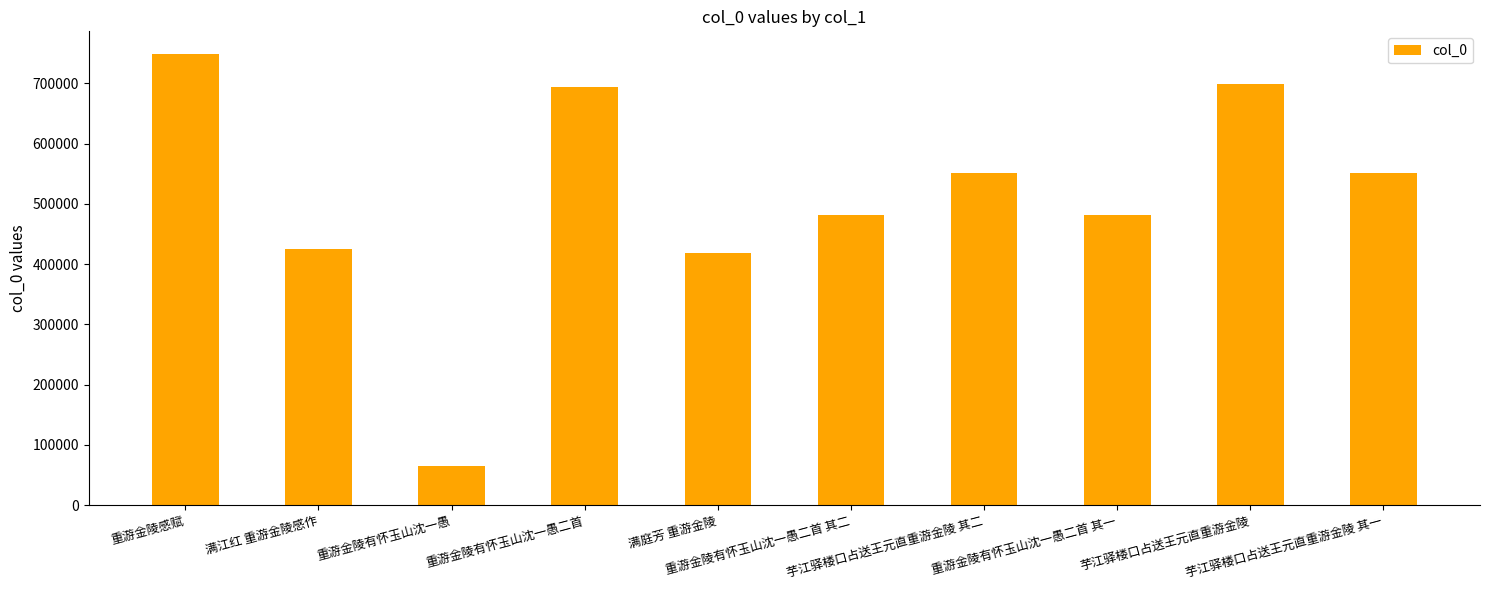

Between 重游金陵感赋 and 重游金陵有怀玉山沈一愚二首 其二, which is larger?

重游金陵感赋